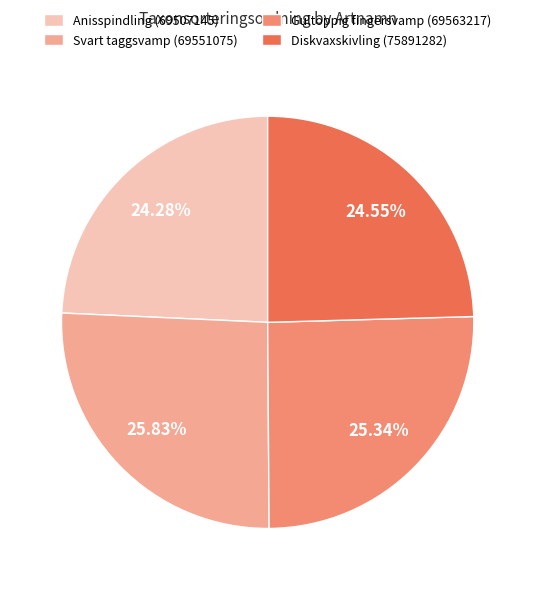

Is Diskvaxskivling (75891282) the majority of the pie?

No